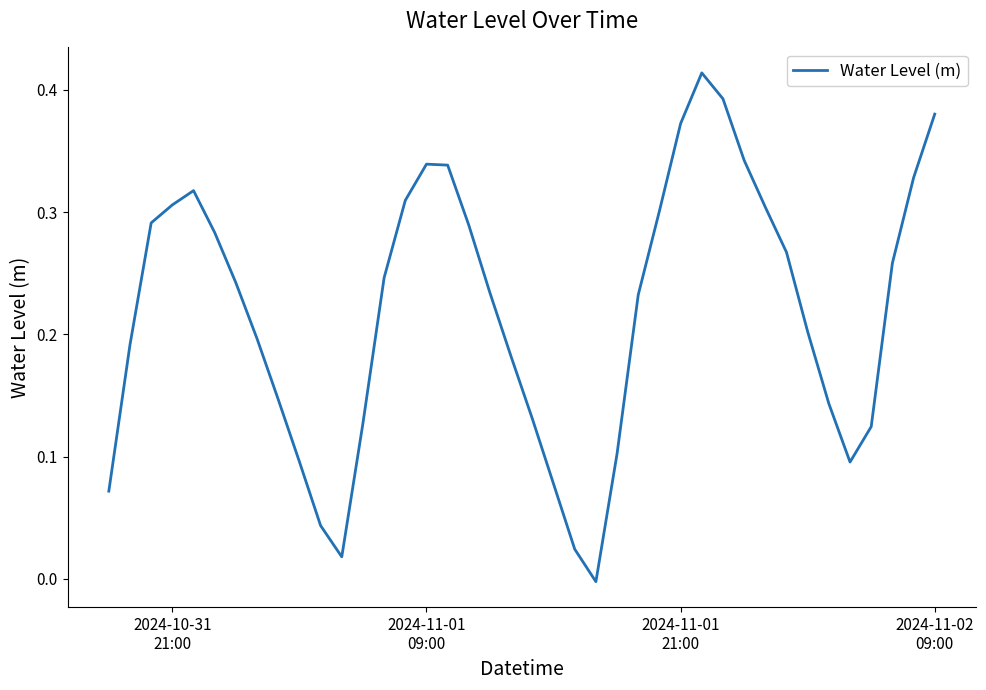

How many values exceed 0?

39